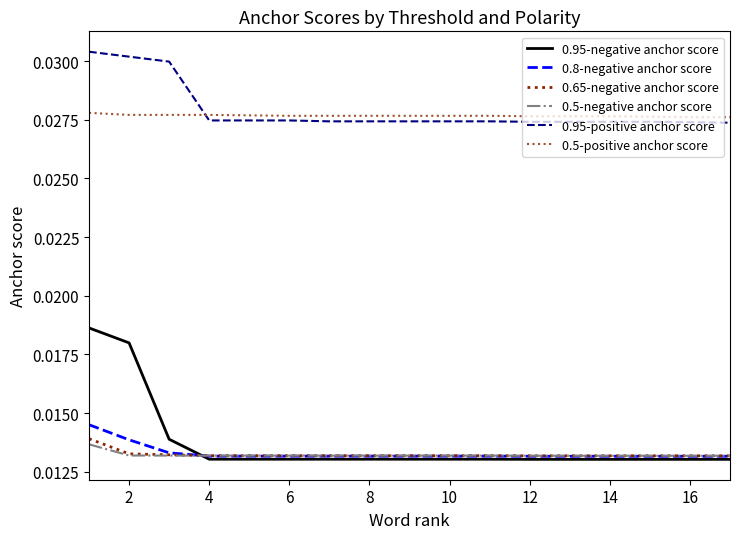

How many 0.5-positive anchor score values are between 0 and 1?

17